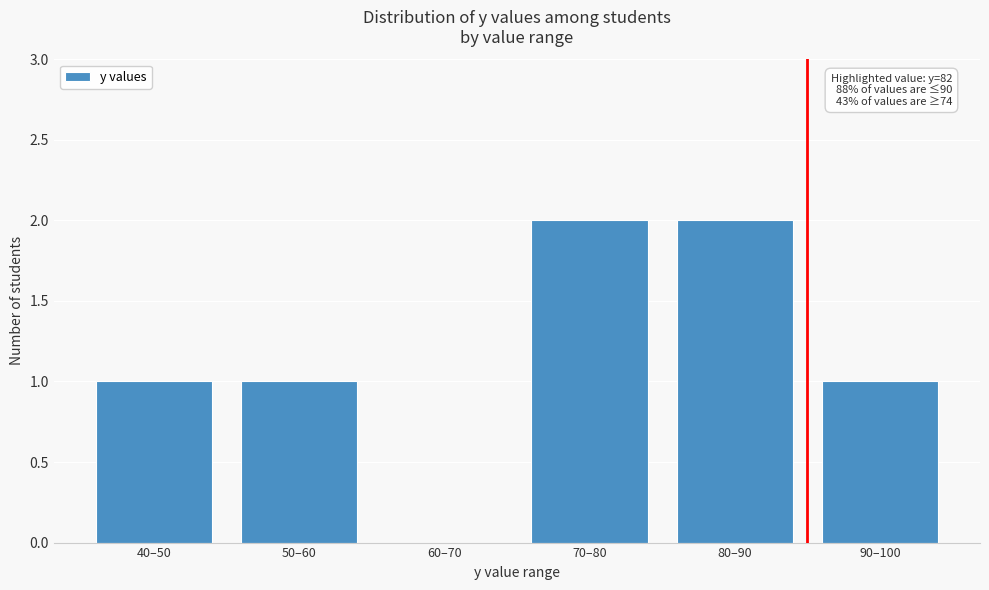

Reading left to right, transcribe all the data shown in this chart.

40–50=1	50–60=1	60–70=0	70–80=2	80–90=2	90–100=1